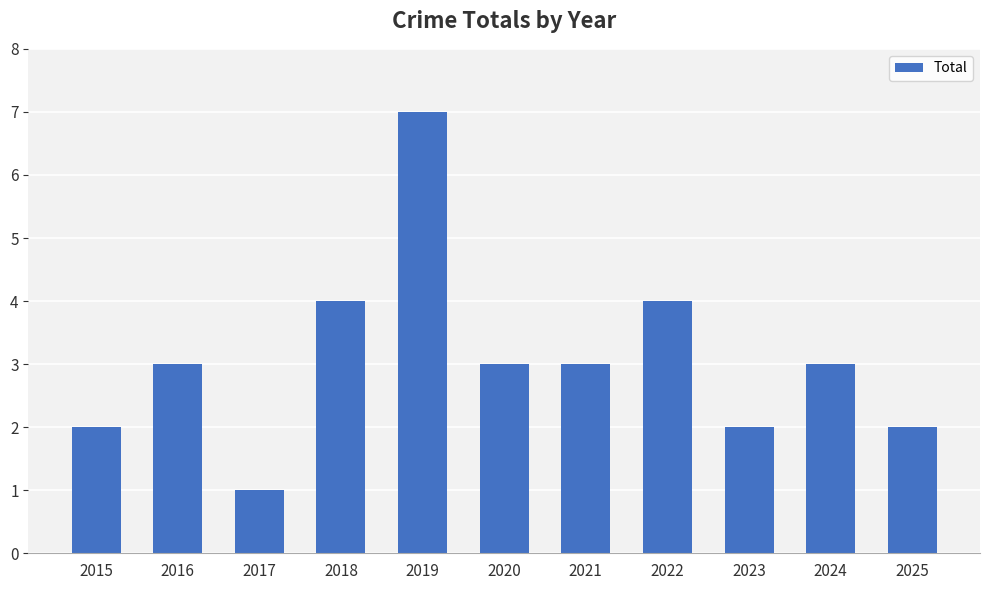

Read the value at 2022.

4